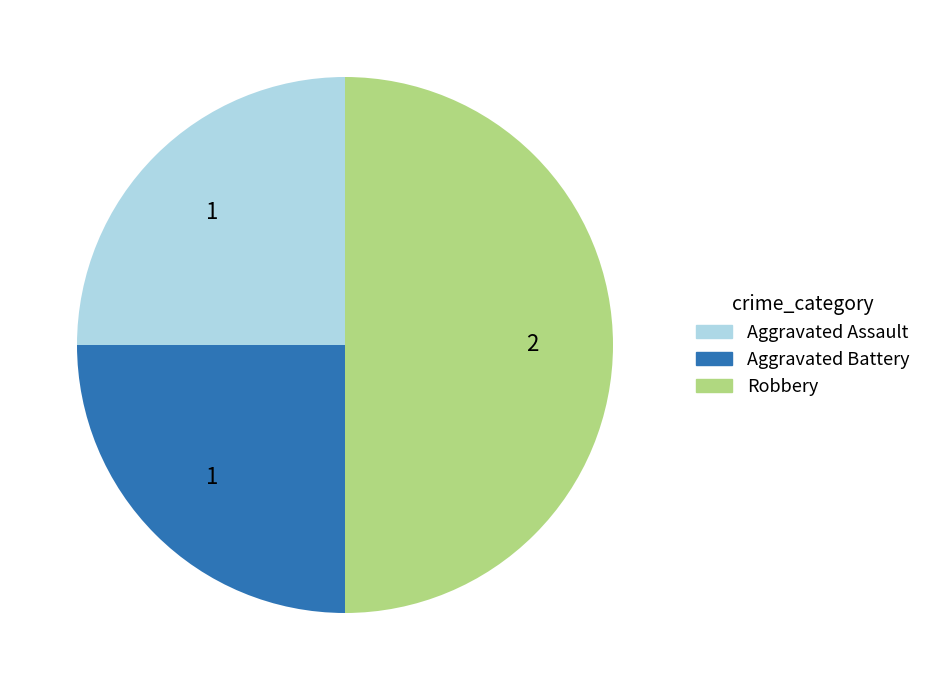

Do Robbery and Aggravated Battery together represent more than half of the pie?

Yes